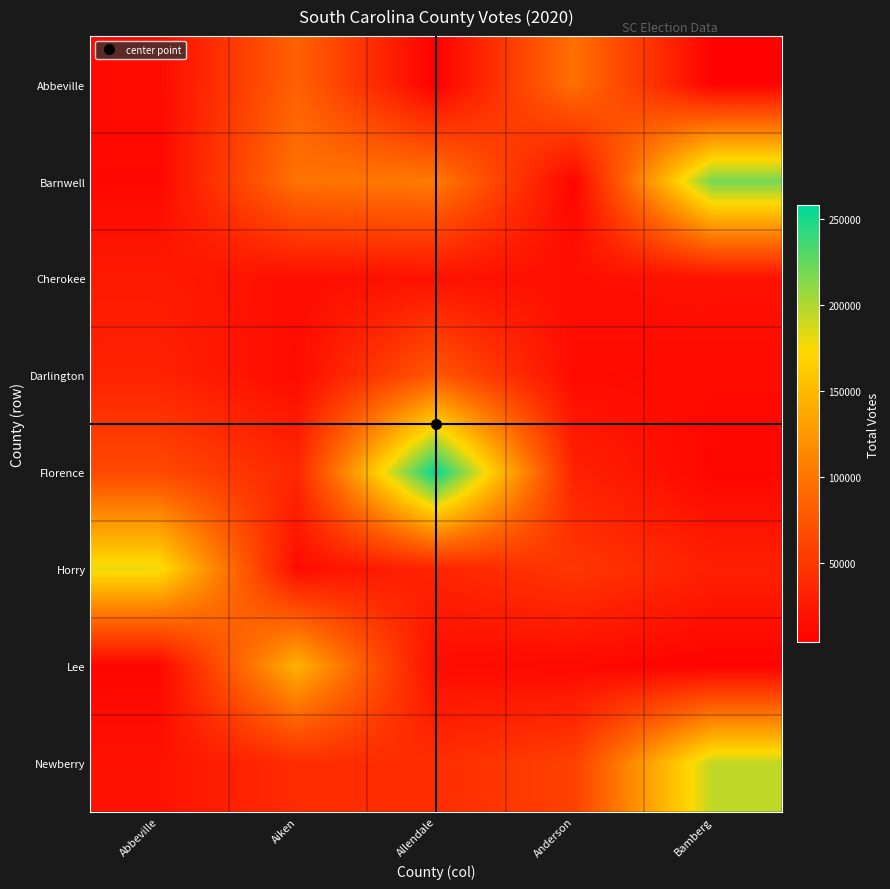

Which category has the highest value across all series?

Allendale